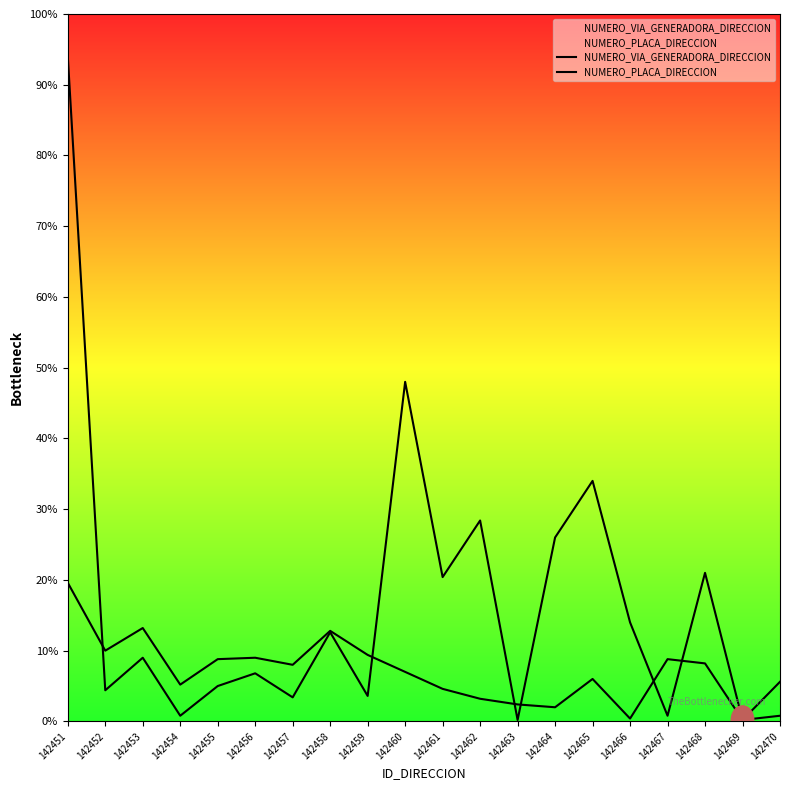

How many times do NUMERO_VIA_GENERADORA_DIRECCION and NUMERO_PLACA_DIRECCION cross each other?

6